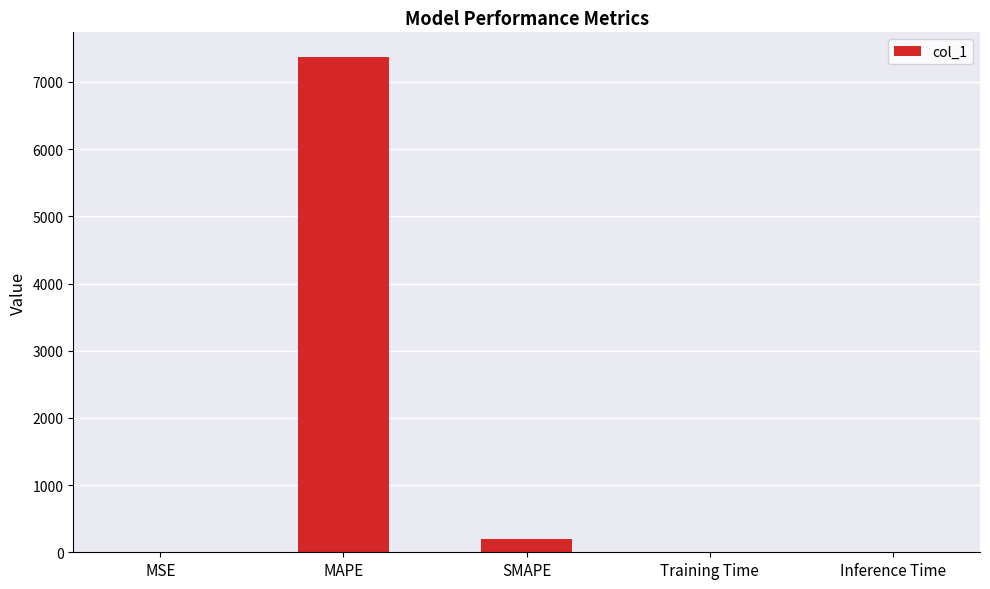

What is the sum of all values?

7565.2